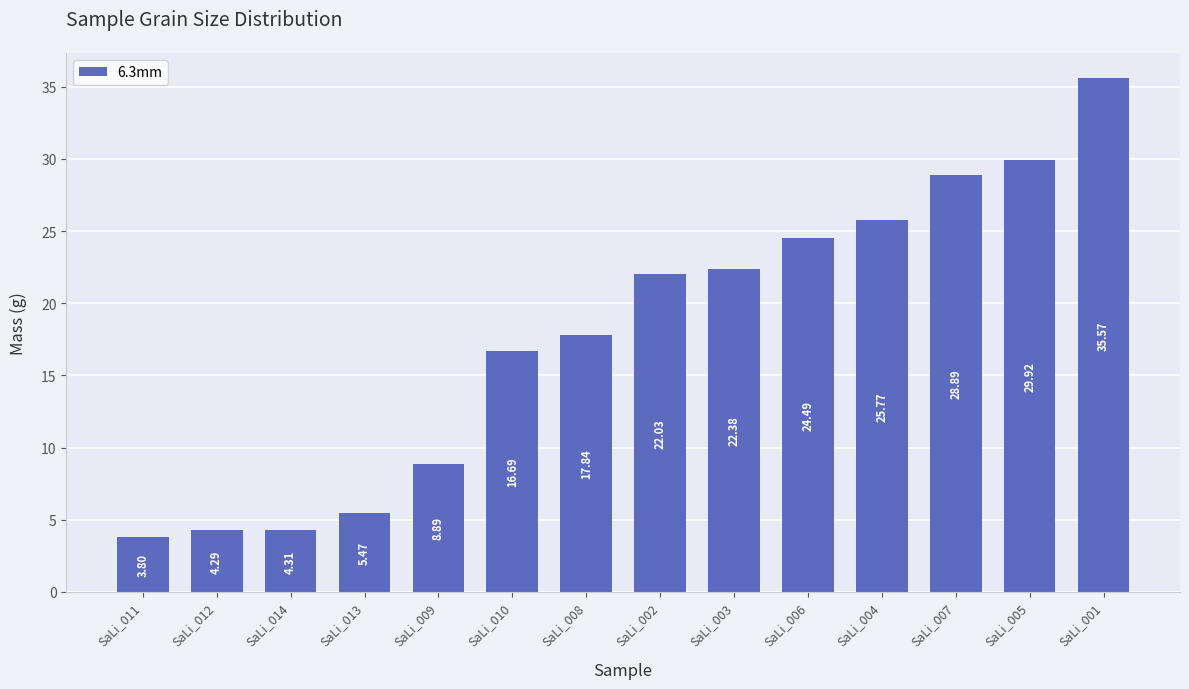

True or false: the data shows 35.6 at SaLi_001.

True